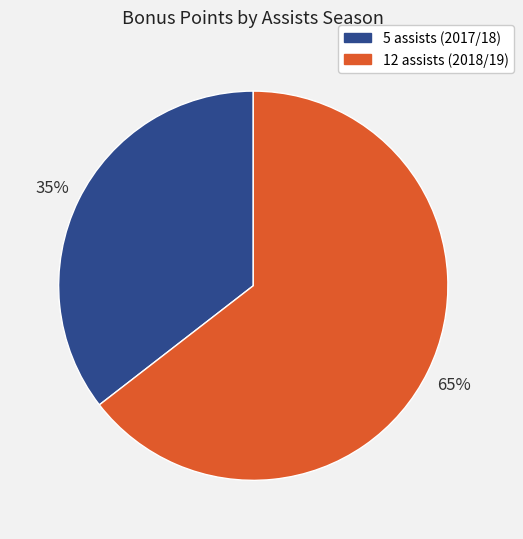

To the nearest percent, what is the combined percentage of 5 assists (2017/18) and 12 assists (2018/19)?

100%